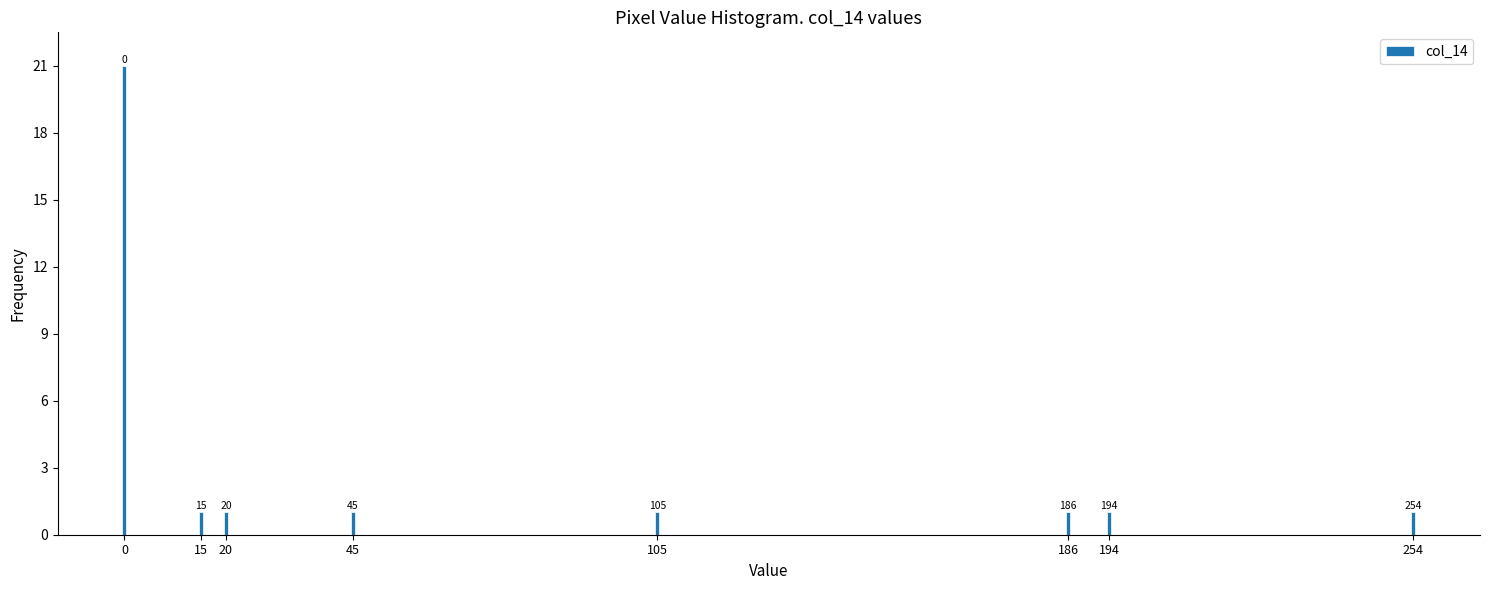

Does the chart contain any negative values?

No